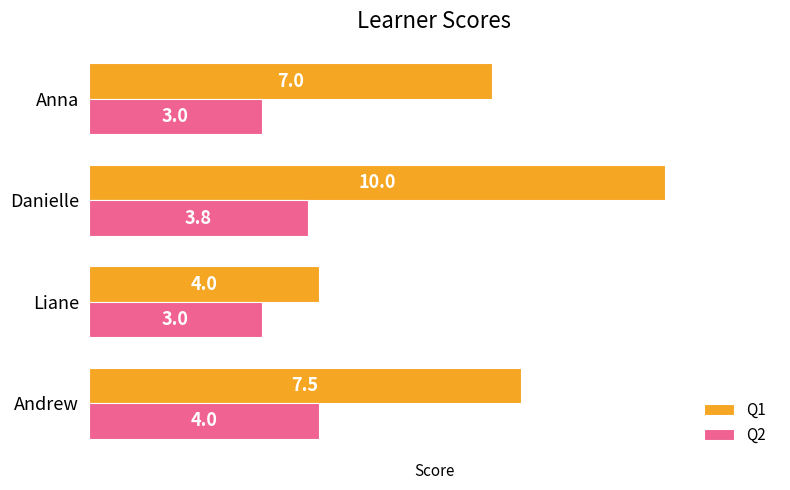

What is the minimum value shown in the chart?

3.0